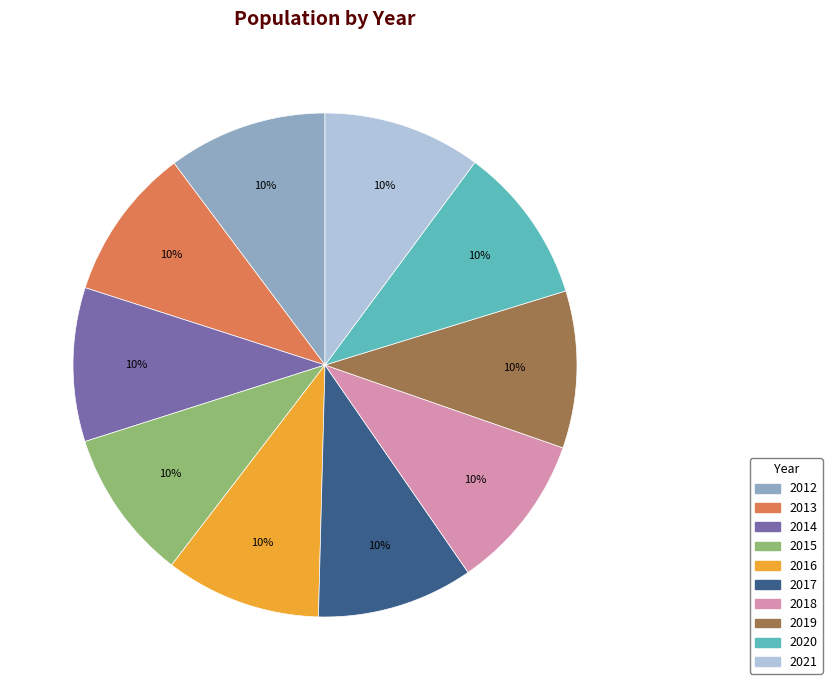

How many slices are in this pie chart?

10